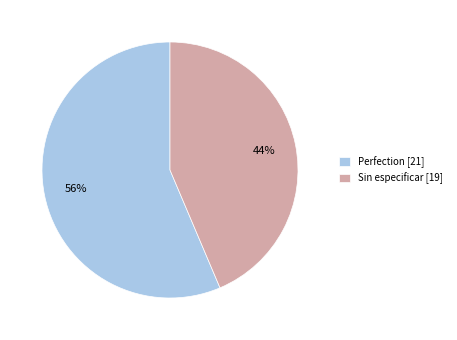

Which has a higher value, Sin especificar [19] or Perfection [21]?

Perfection [21]